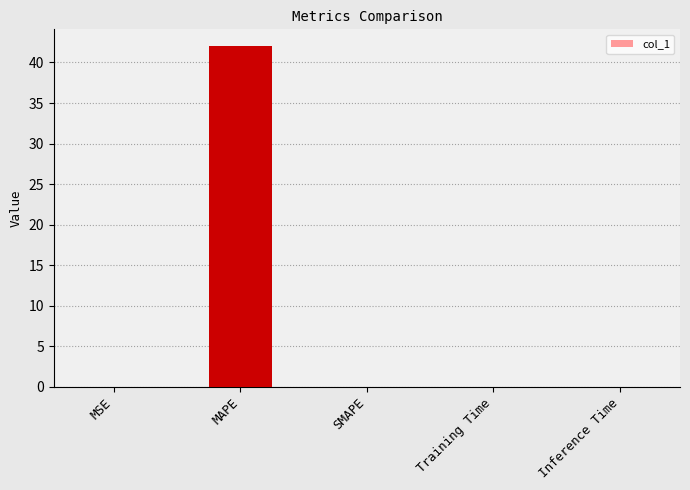

At which category does the chart reach its peak across all series?

MAPE